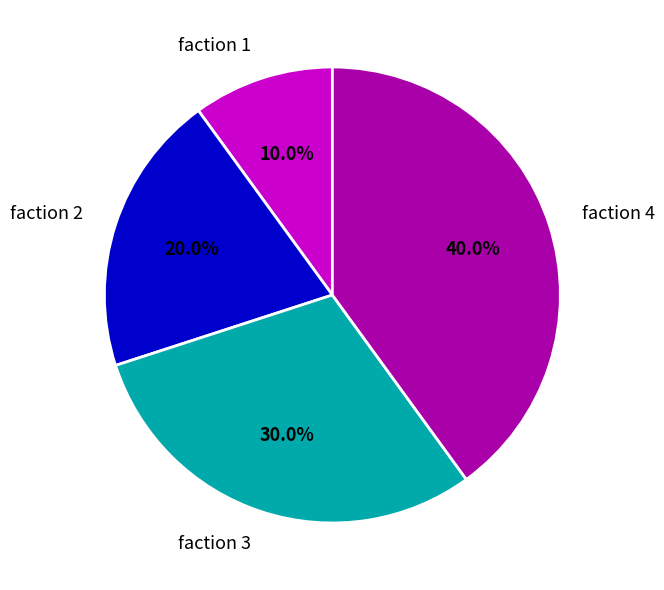

How many slices are in this pie chart?

4